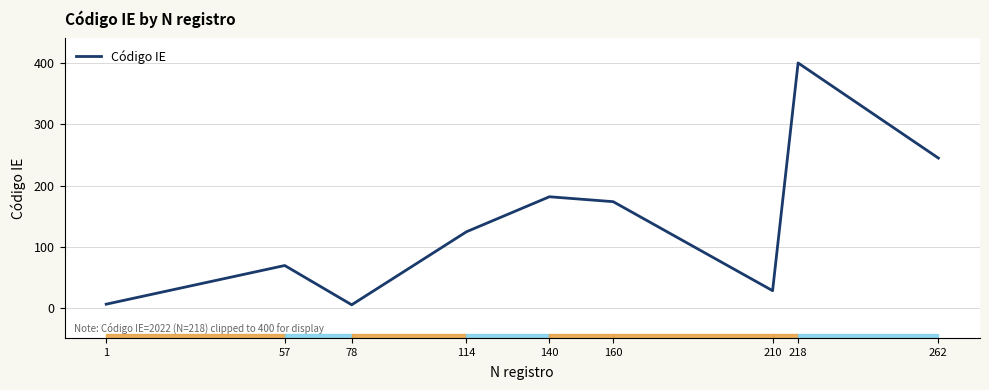

The value at 114 is 125. True or false?

True